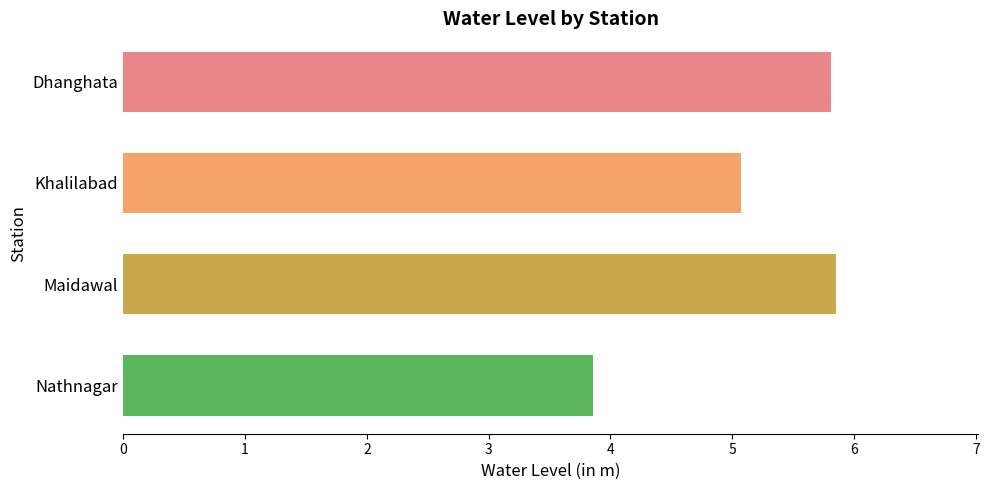

What is the change in value from Khalilabad to Maidawal?

+0.8